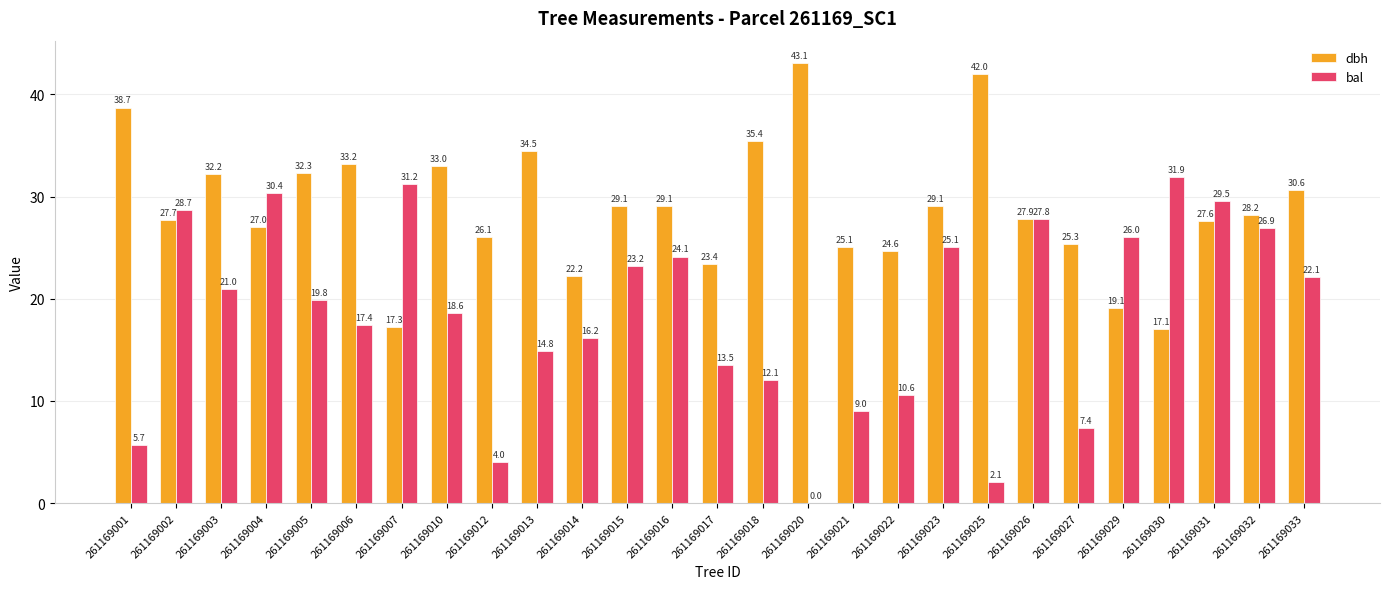

Is it true that bal equals 23.2 at 261169015?

True